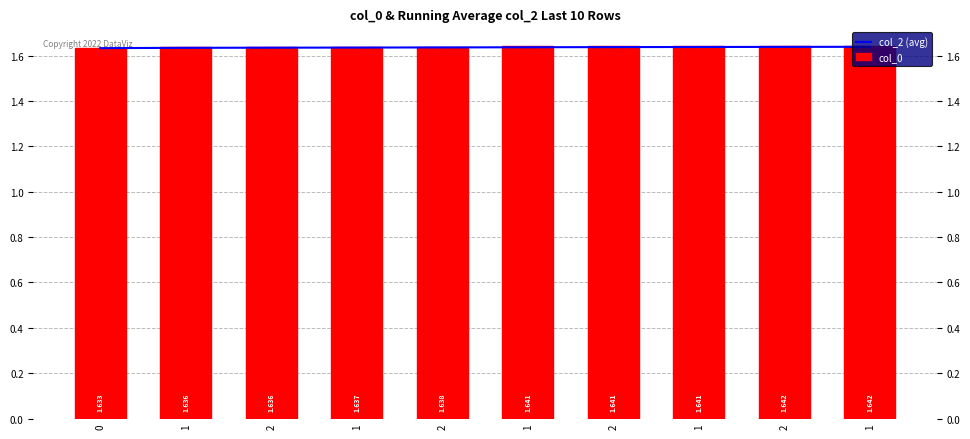

Reading left to right, list all the values displayed in this chart.

col_2 (avg): 0=1.6	1=1.6	2=1.6	1=1.6	2=1.6	1=1.6	2=1.6	1=1.6	2=1.6	1=1.6
col_0: 0=1.6	1=1.6	2=1.6	1=1.6	2=1.6	1=1.6	2=1.6	1=1.6	2=1.6	1=1.6